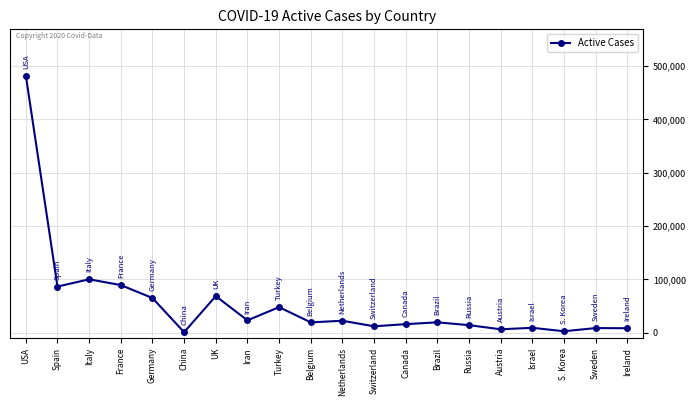

True or false: there are more than 1 points higher than both neighbors.

True